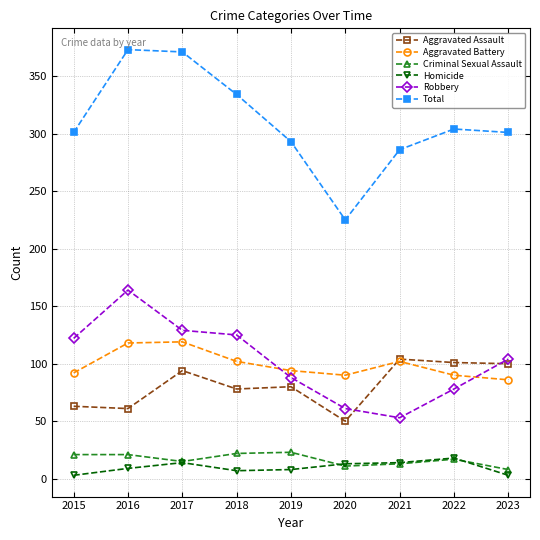

Which series has the largest total across all categories?

Total